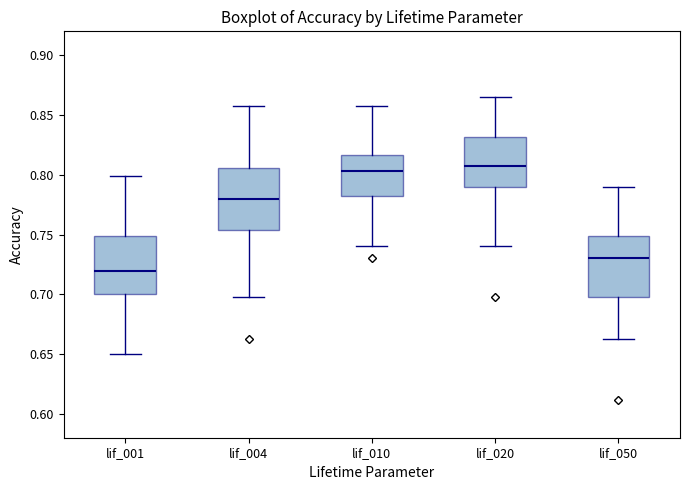

Reading left to right, read every box against the y-axis: the position of its median line, the range the box covers, and the ends of its whiskers. The values are not printed on the chart, so give them approximately, as read against the axis.

lif_001: median 0.720, box 0.700 to 0.750, whiskers 0.650 to 0.800
lif_004: median 0.780, box 0.755 to 0.805, whiskers 0.700 to 0.860
lif_010: median 0.805, box 0.780 to 0.815, whiskers 0.740 to 0.860
lif_020: median 0.810, box 0.790 to 0.830, whiskers 0.740 to 0.865
lif_050: median 0.730, box 0.700 to 0.750, whiskers 0.665 to 0.790